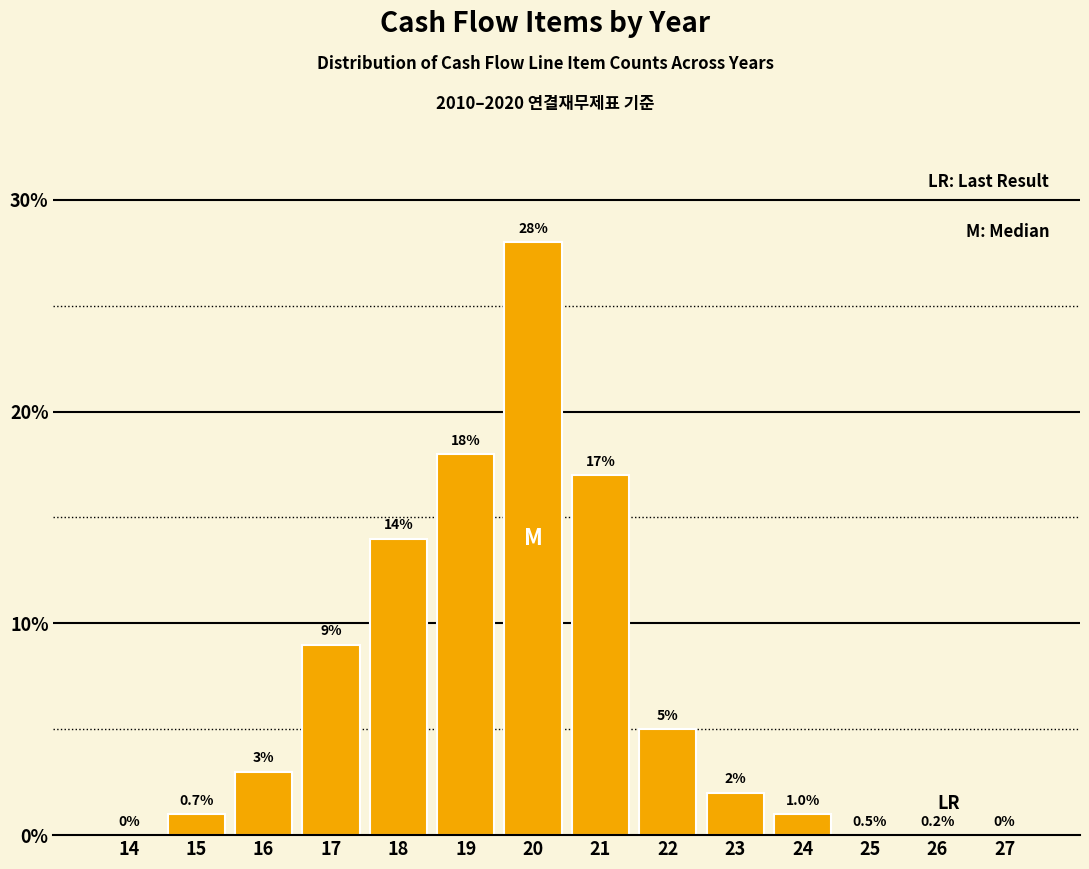

Reading left to right, list all the values displayed in this chart.

14=0	15=1	16=3	17=9	18=14	19=18	20=28	21=17	22=5	23=2	24=1	25=0	26=0	27=0